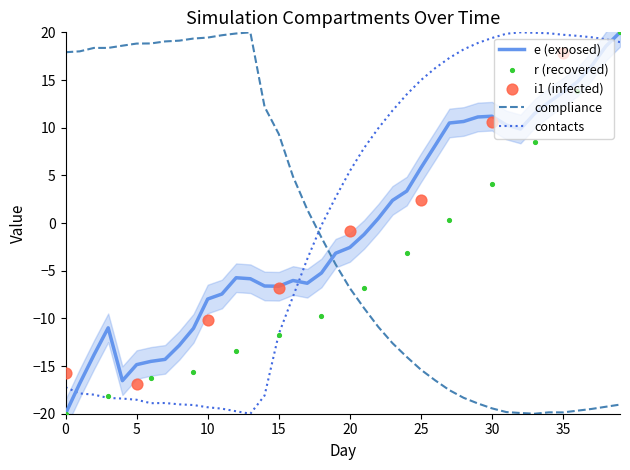

Which series has the largest total across all categories?

contacts